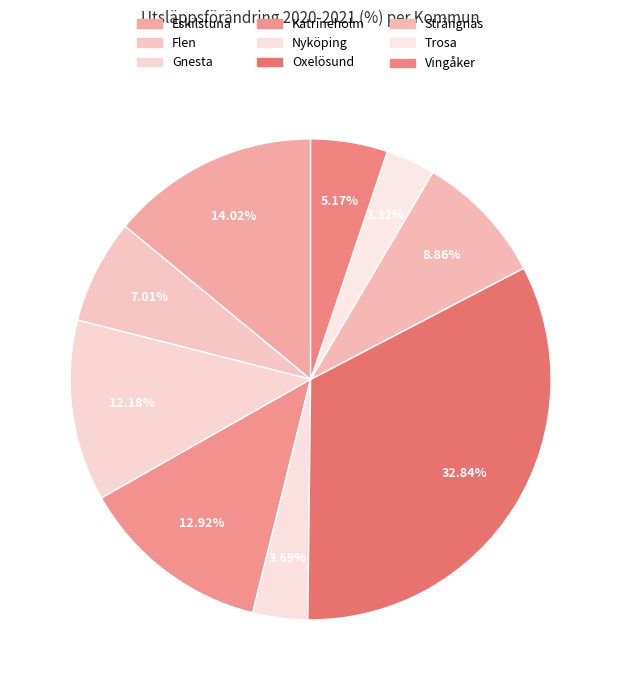

How many segments does this pie chart have?

9